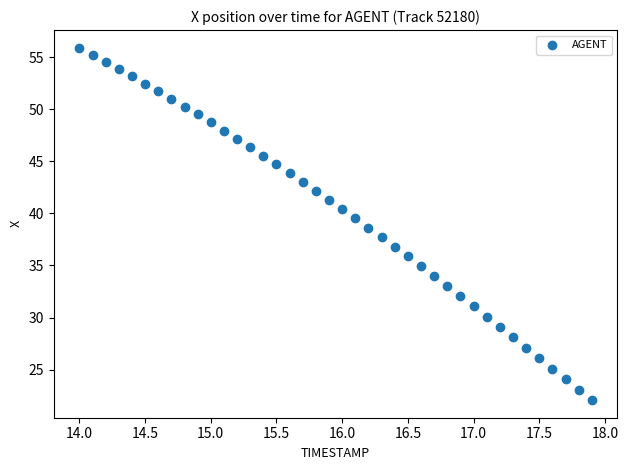

What is the range of X values (max minus min)?

3.9